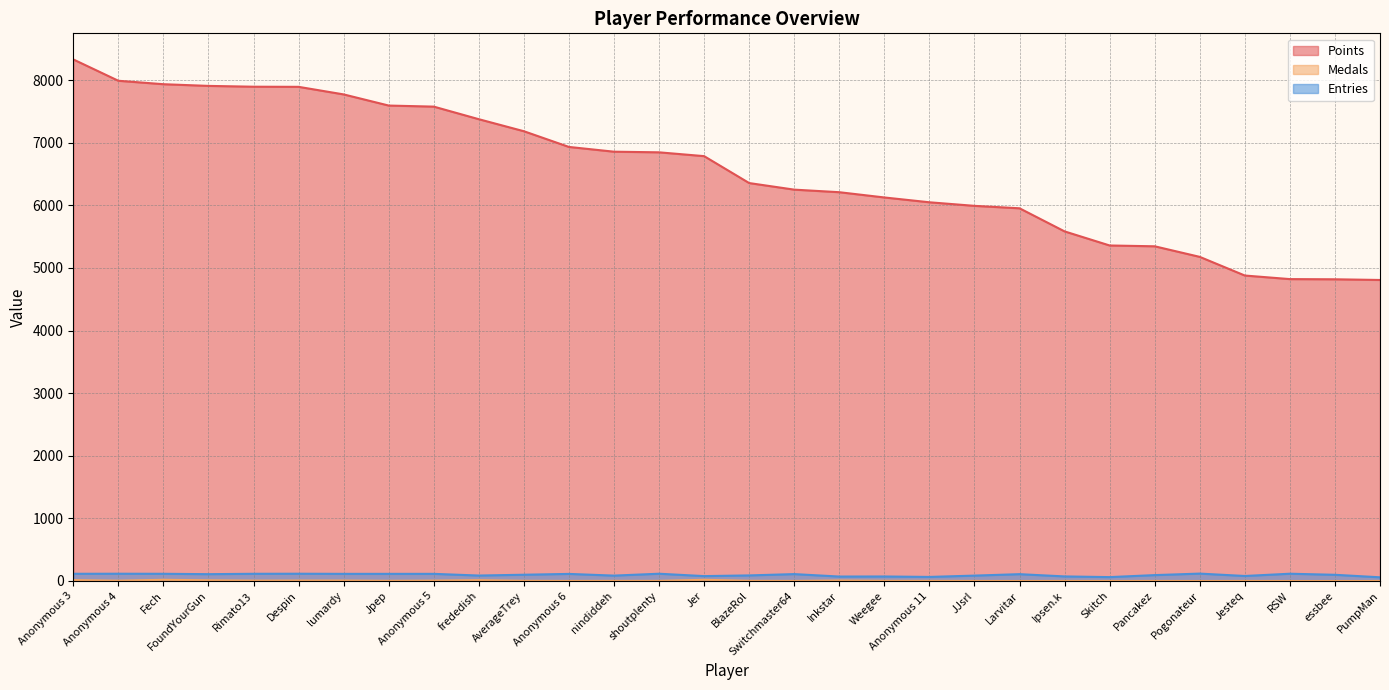

What is the label of the 19th point from the left?

Weegee